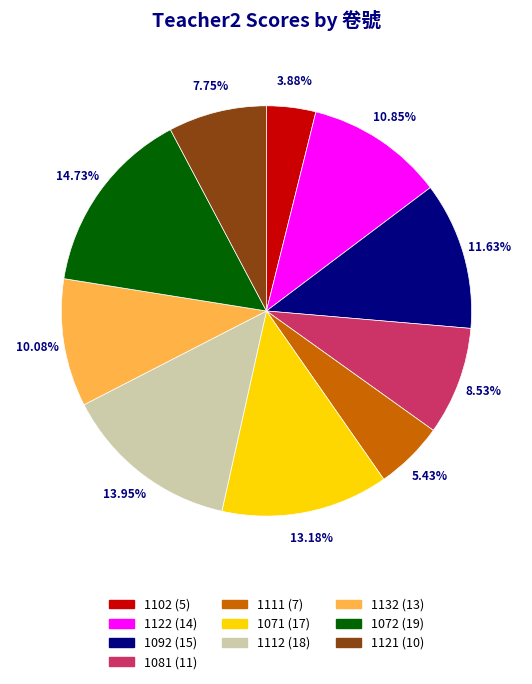

To the nearest percent, what portion does 1111 represent?

5%